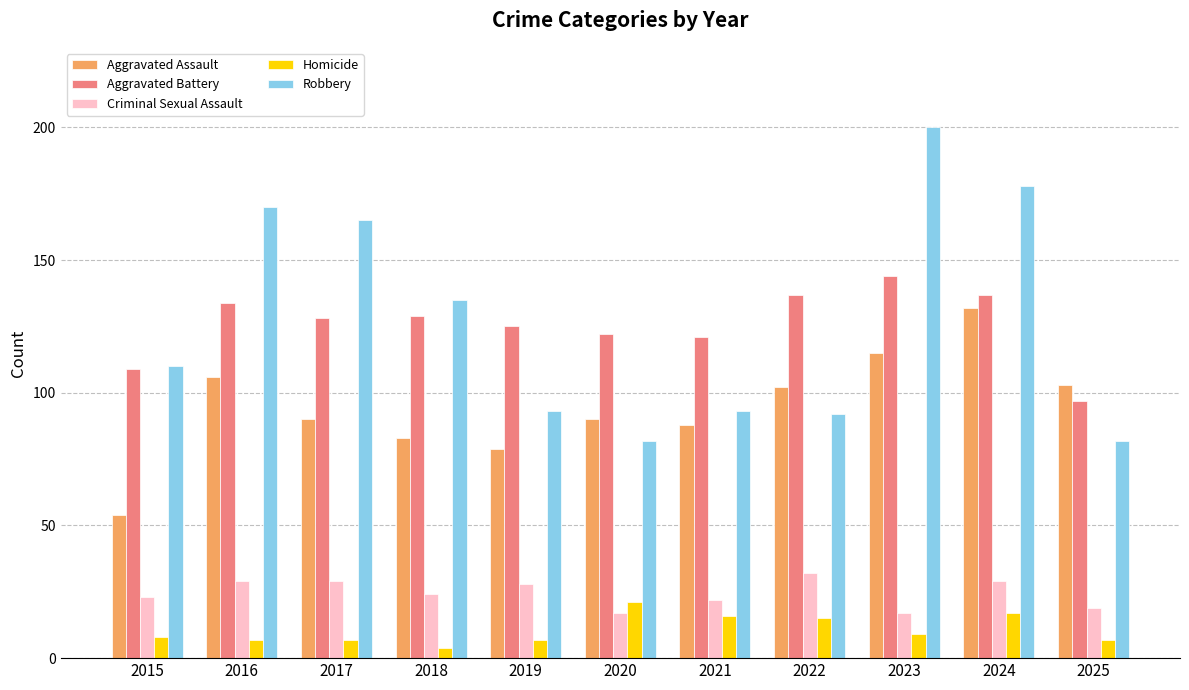

What is the total value across all series at 2016?

446